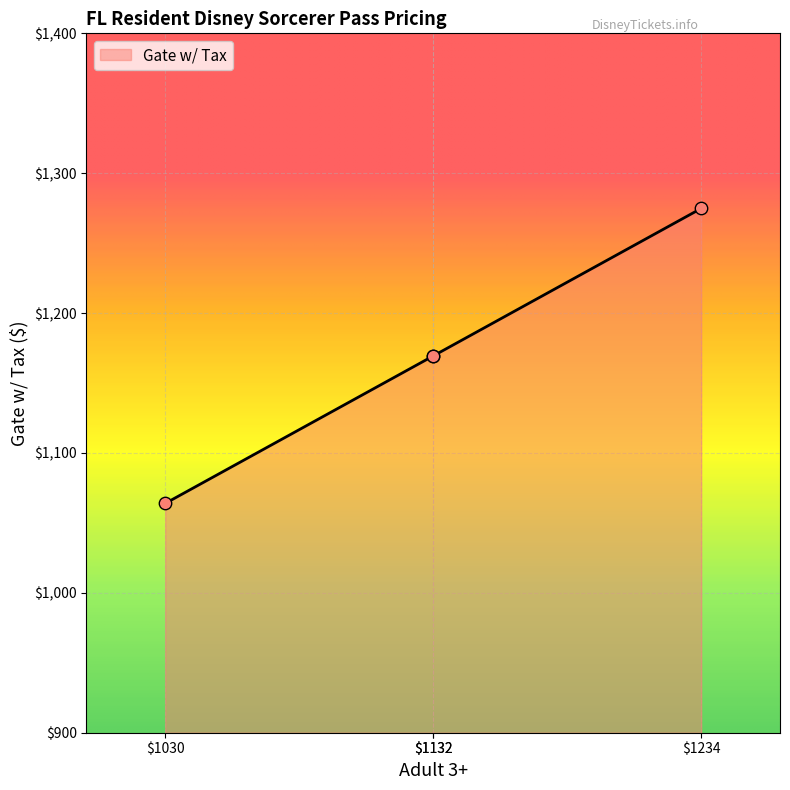

What is the change in value from 1030.0 to 1132.0?

+105.4